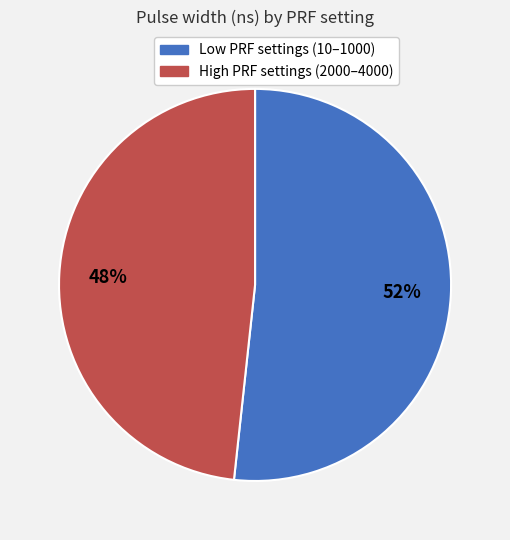

To the nearest percent, what is the average slice percentage?

50%